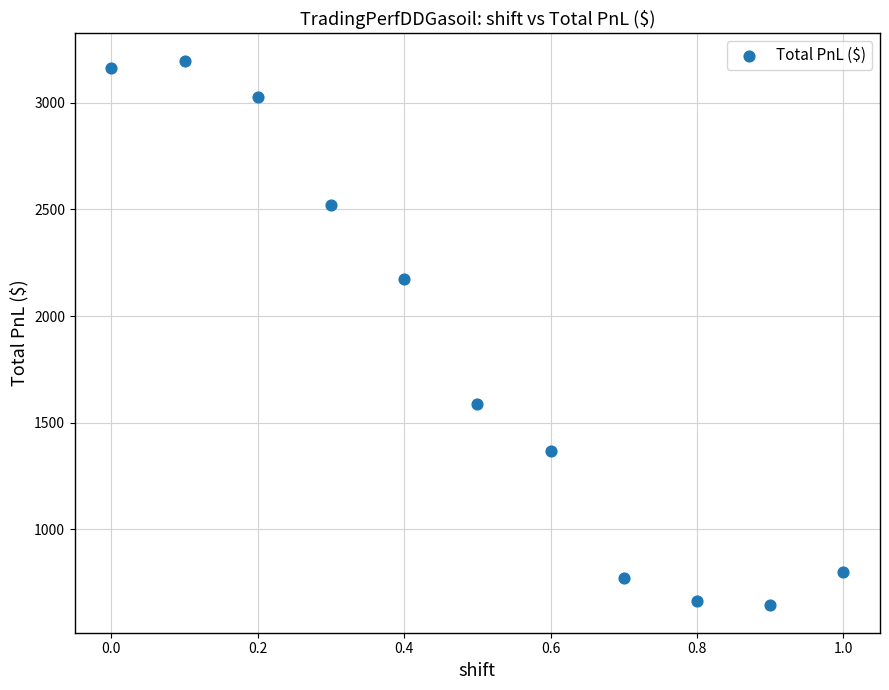

What Y value in the scatter plot is closest to 1920?

2174.2